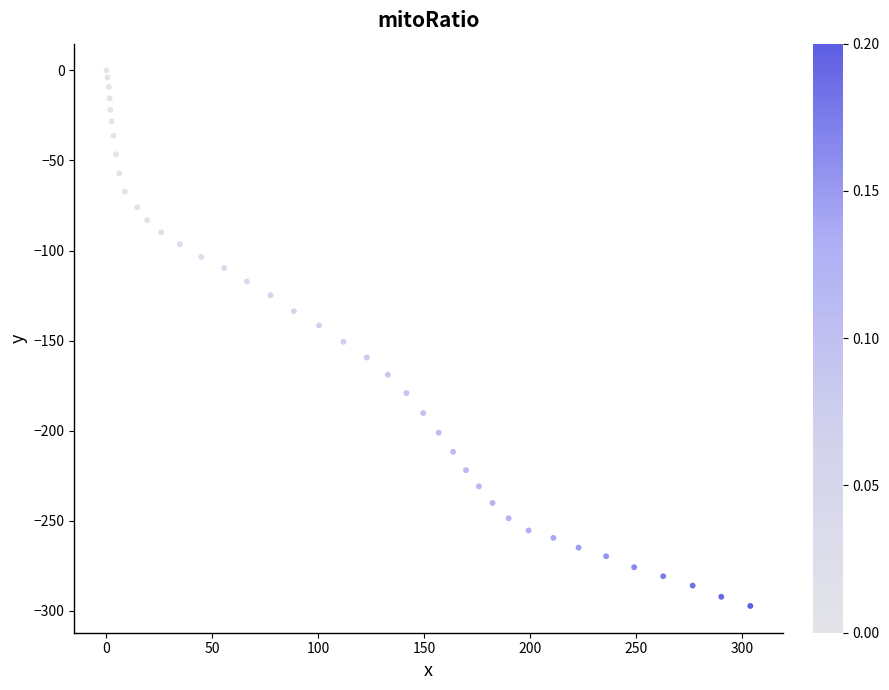

What is the range of Y values (max minus min)?

297.4